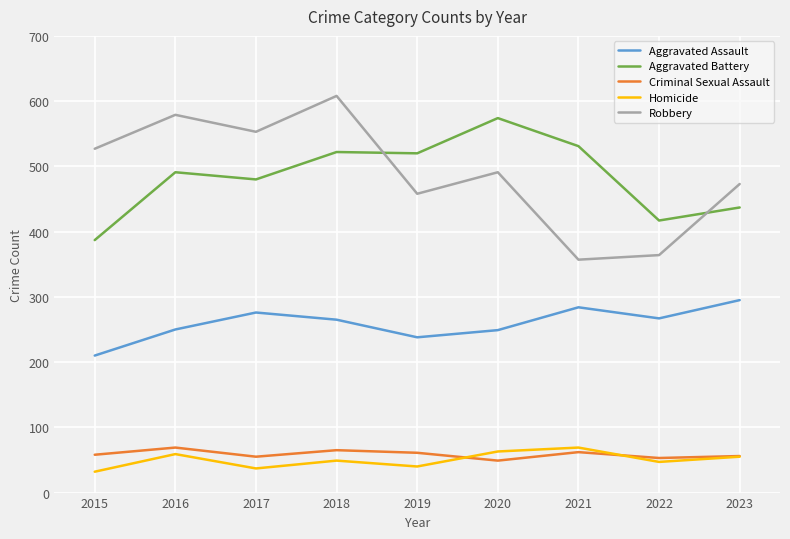

True or false: Homicide and Aggravated Assault cross at least once.

False